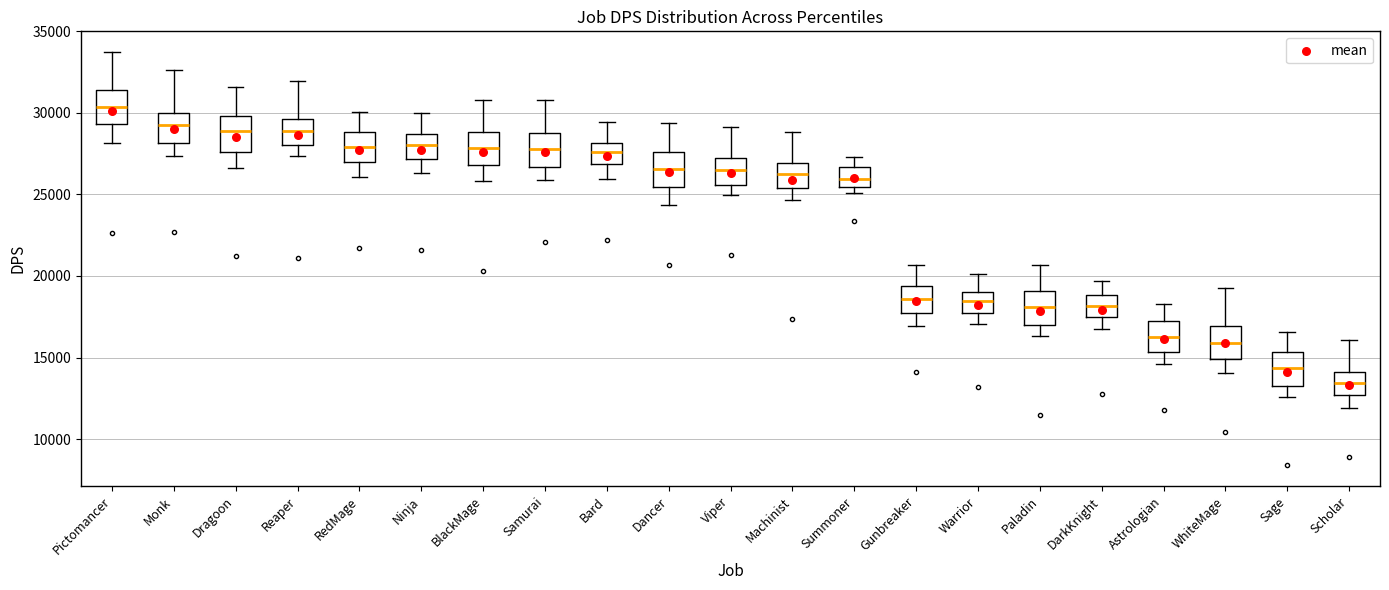

Reading left to right, read every box against the y-axis: the position of its median line, the range the box covers, and the ends of its whiskers. The values are not printed on the chart, so give them approximately, as read against the axis.

Pictomancer: median 30500, box 29500 to 31500, whiskers 28000 to 33500
Monk: median 29500, box 28000 to 30000, whiskers 27500 to 32500
Dragoon: median 29000, box 27500 to 30000, whiskers 26500 to 31500
Reaper: median 29000, box 28000 to 29500, whiskers 27500 to 32000
RedMage: median 28000, box 27000 to 29000, whiskers 26000 to 30000
Ninja: median 28000, box 27000 to 28500, whiskers 26500 to 30000
BlackMage: median 28000, box 27000 to 29000, whiskers 26000 to 31000
Samurai: median 28000, box 26500 to 29000, whiskers 26000 to 31000
Bard: median 27500, box 27000 to 28000, whiskers 26000 to 29500
Dancer: median 26500, box 25500 to 27500, whiskers 24500 to 29500
Viper: median 26500, box 25500 to 27000, whiskers 25000 to 29000
Machinist: median 26500, box 25500 to 27000, whiskers 24500 to 29000
Summoner: median 26000, box 25500 to 26500, whiskers 25000 to 27500
Gunbreaker: median 18500, box 17500 to 19500, whiskers 17000 to 20500
Warrior: median 18500, box 17500 to 19000, whiskers 17000 to 20000
Paladin: median 18000, box 17000 to 19000, whiskers 16500 to 20500
DarkKnight: median 18000, box 17500 to 19000, whiskers 17000 to 19500
Astrologian: median 16500, box 15500 to 17000, whiskers 14500 to 18500
WhiteMage: median 16000, box 15000 to 17000, whiskers 14000 to 19000
Sage: median 14500, box 13500 to 15500, whiskers 12500 to 16500
Scholar: median 13500, box 12500 to 14000, whiskers 12000 to 16000